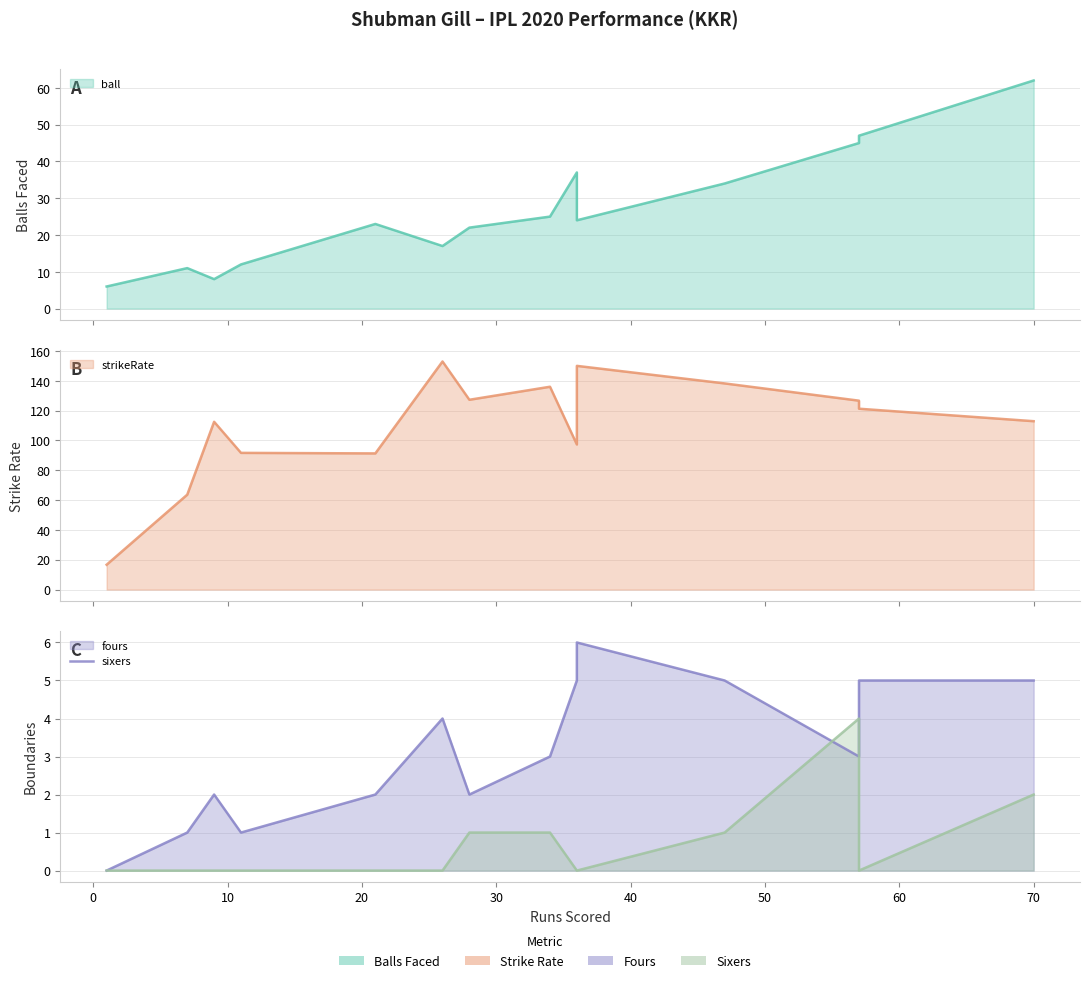

After their last crossing, which series has the higher values: sixers or fours?

fours